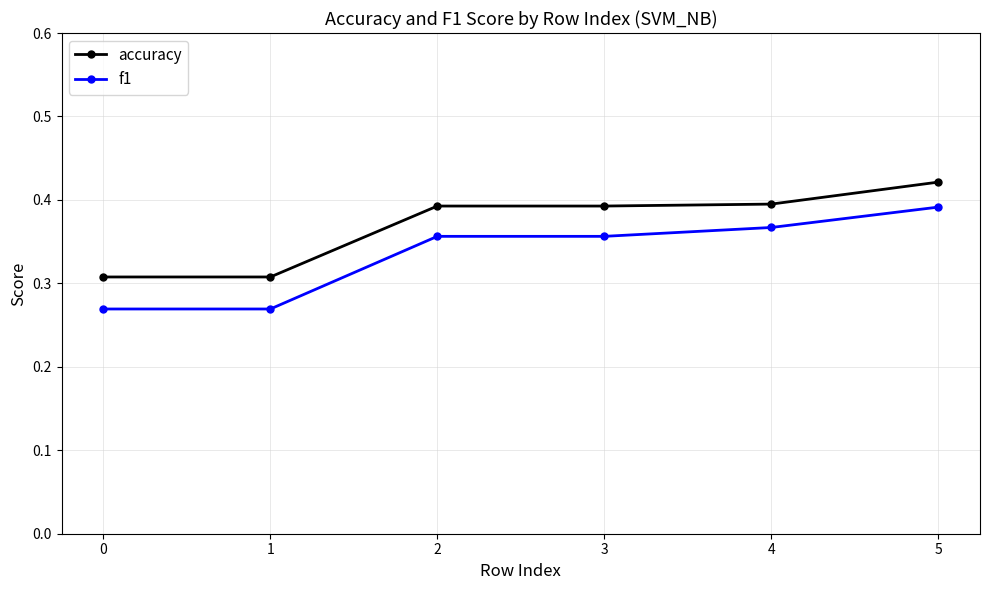

What is the total value across all series at 2?

0.7